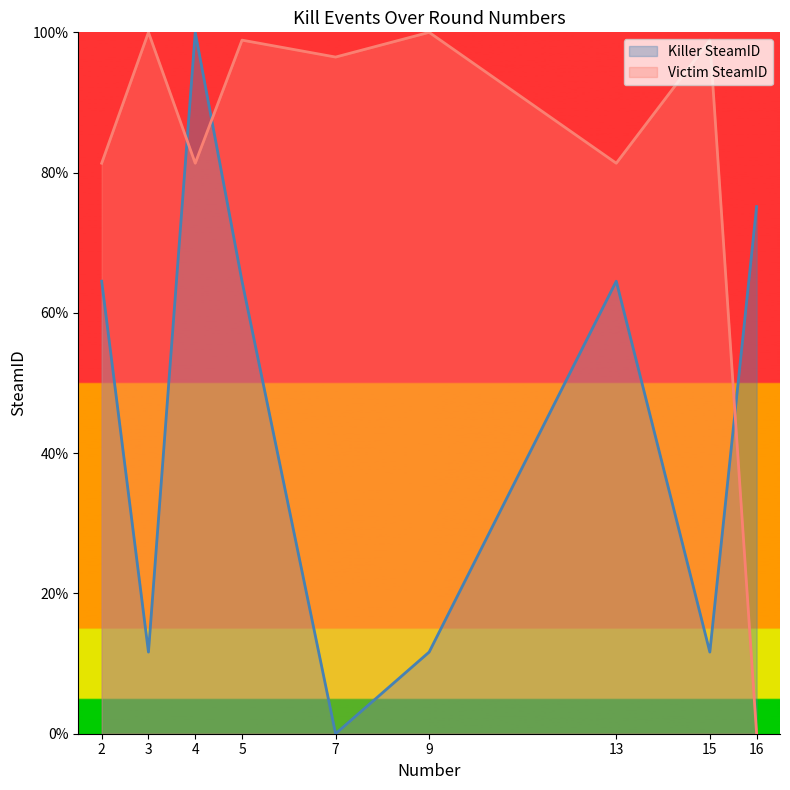

List the labels in order of Killer SteamID value, largest first.

4, 16, 2, 5, 13, 3, 9, 15, 7